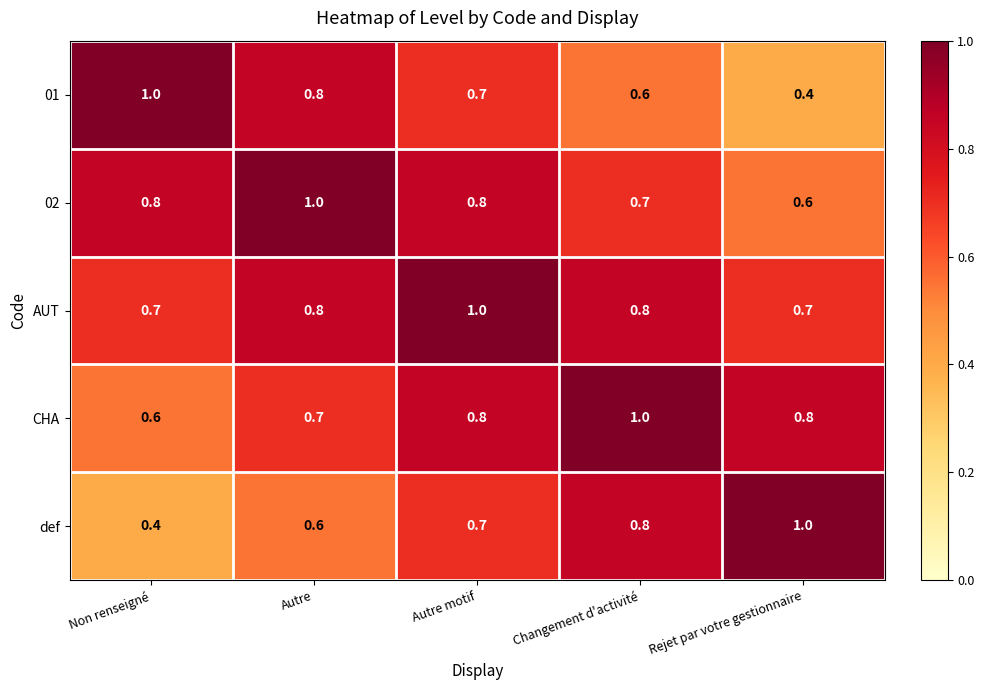

At Non renseigné, list the series in order from largest to smallest.

01, 02, AUT, CHA, def